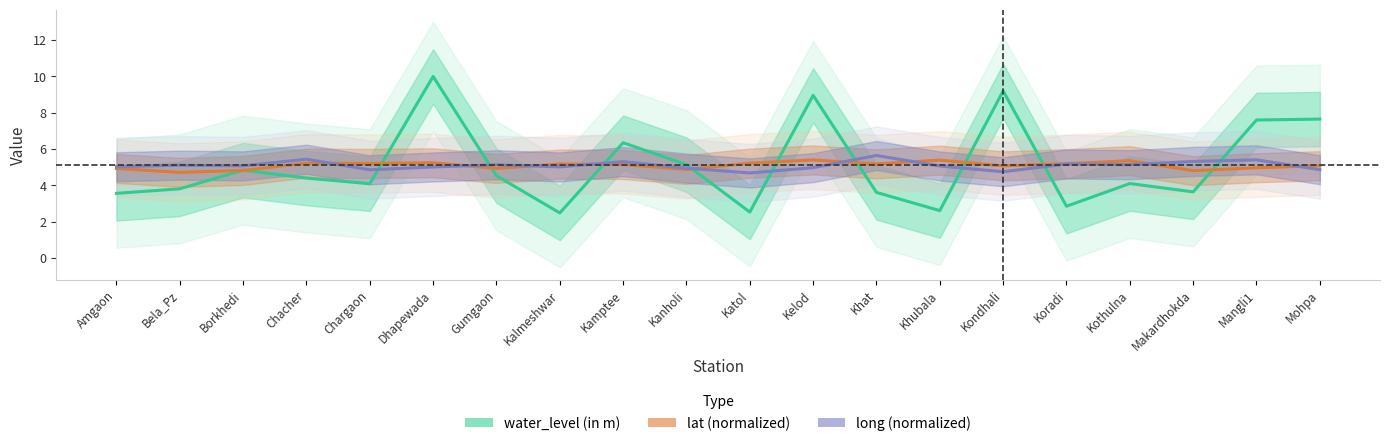

Reading right to left, extract all data points from this chart.

water_level (in m): 7.7	7.6	3.6	4.1	2.9	9.2	2.6	3.6	9.0	2.5	5.1	6.3	2.5	4.5	10.0	4.1	4.4	4.8	3.8	3.6
lat (normalized): 5.1	5.0	4.8	5.4	5.2	5.1	5.4	5.2	5.4	5.2	4.9	5.1	5.2	4.9	5.2	5.2	5.2	4.8	4.7	4.9
long (normalized): 4.9	5.4	5.3	5.1	5.2	4.7	5.1	5.6	5.0	4.7	4.9	5.3	5.0	5.1	5.0	4.9	5.4	5.1	5.1	5.0